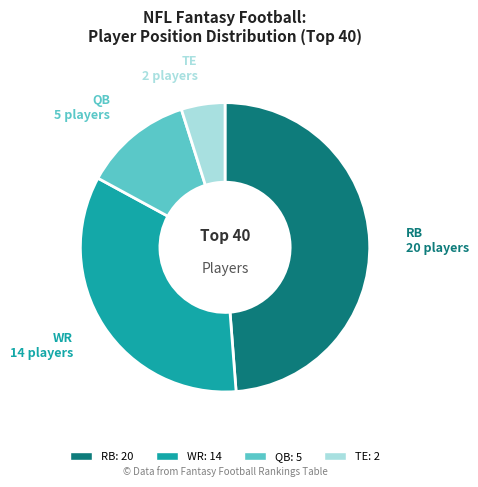

Do RB and WR together represent more than half of the pie?

Yes